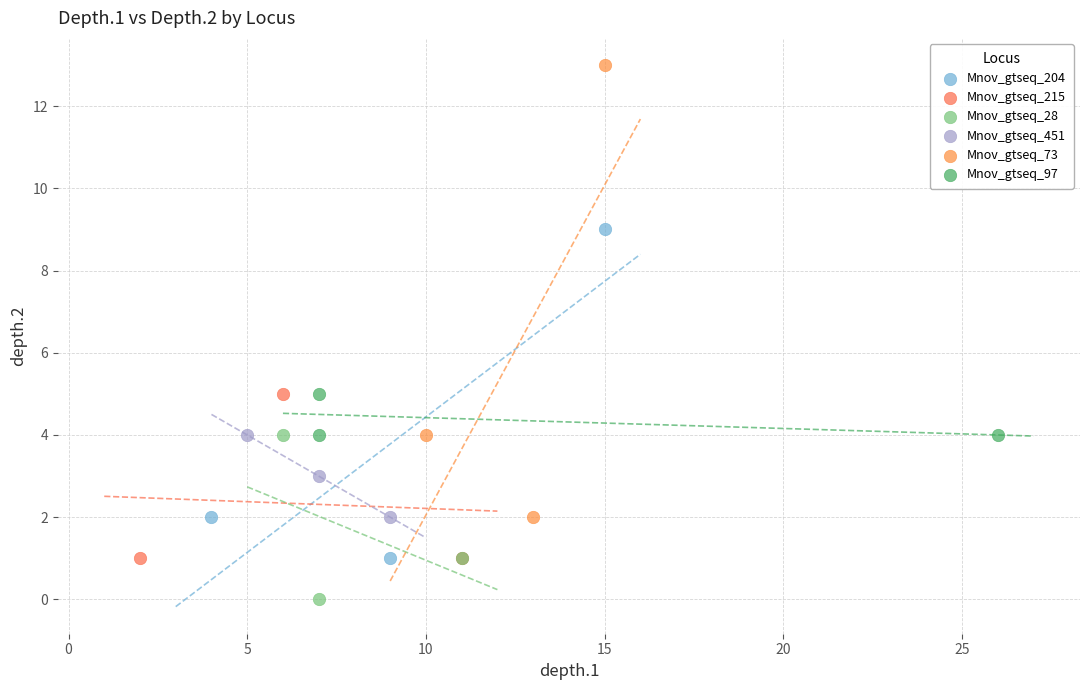

Which series has the widest spread of Y values?

Mnov_gtseq_73